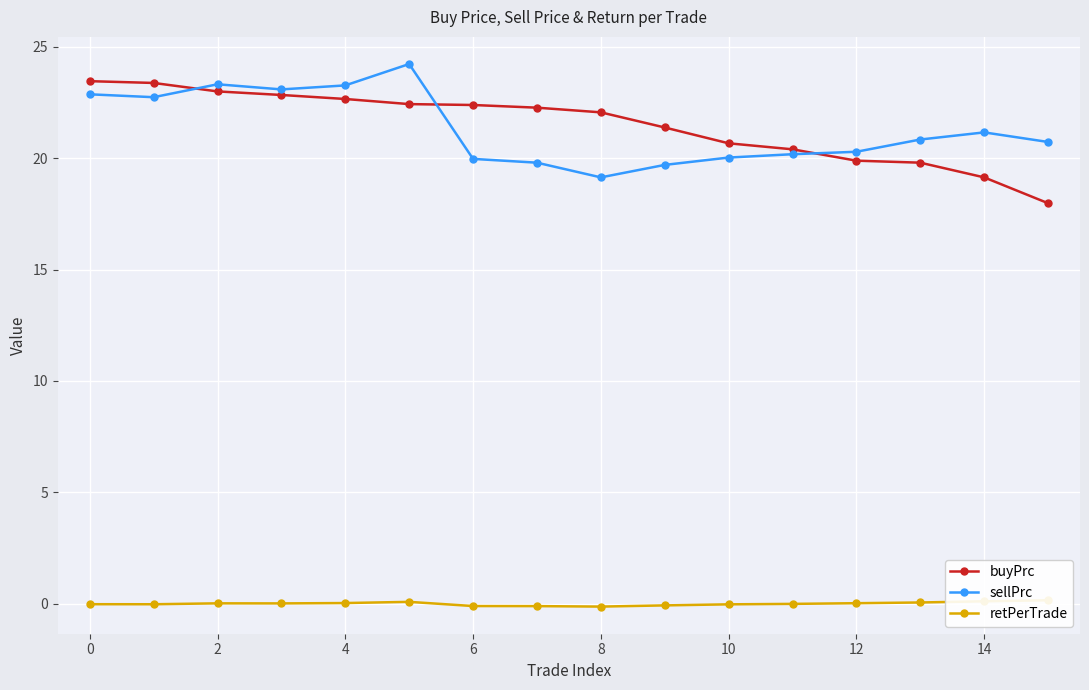

What is the average value of the sellPrc series?

21.3